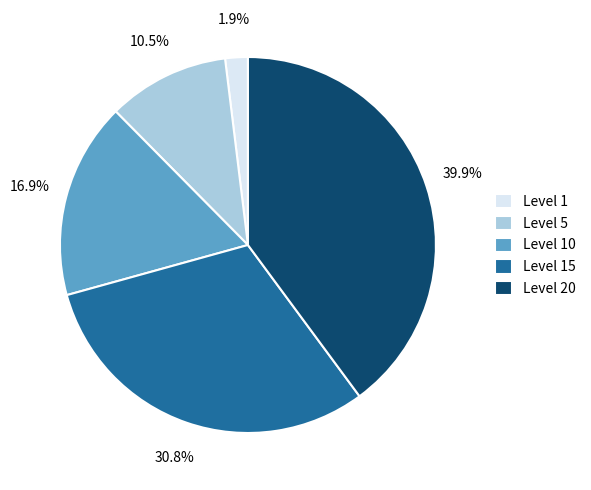

How many segments does this pie chart have?

5